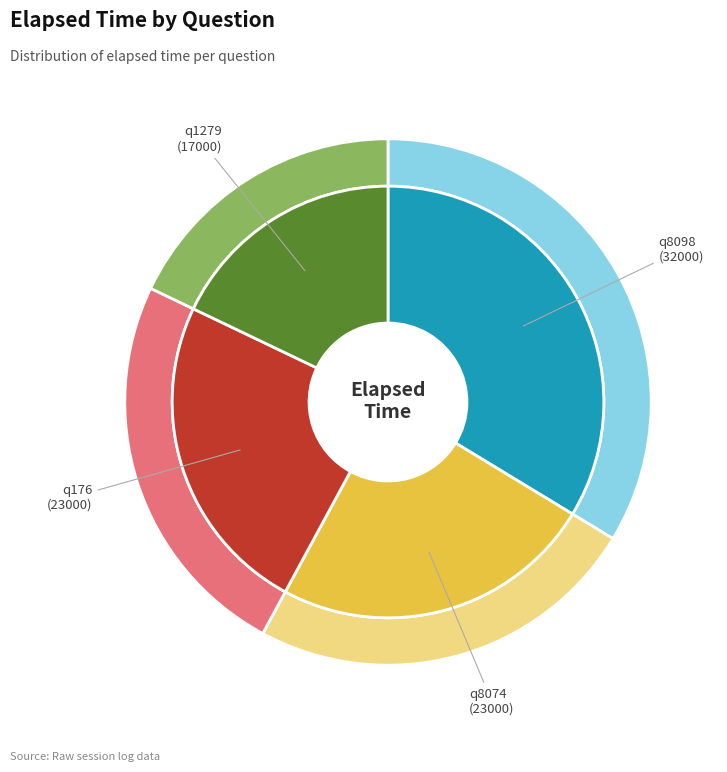

Combined, do q1279 and q8098 account for over 50%?

Yes